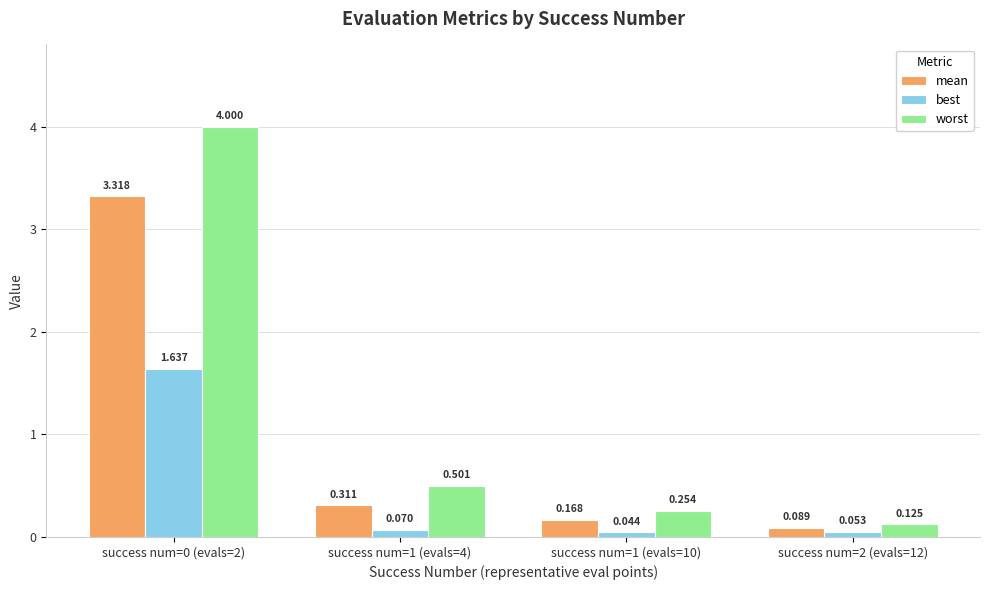

Which series has the widest spread of values?

worst